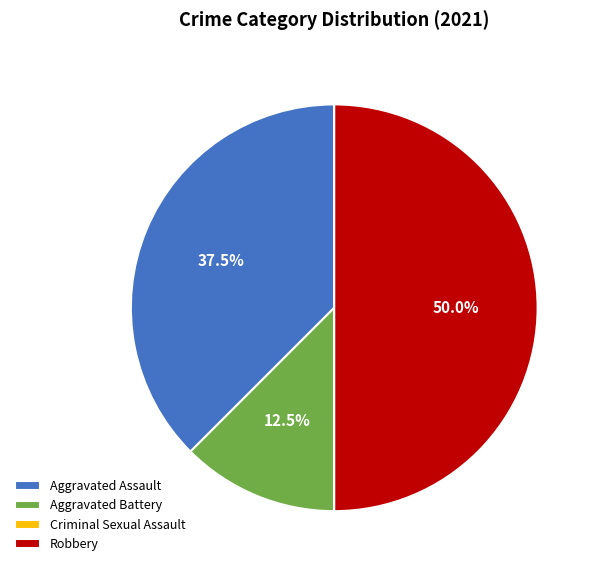

How much of the chart is everything except Aggravated Battery?

87.5%